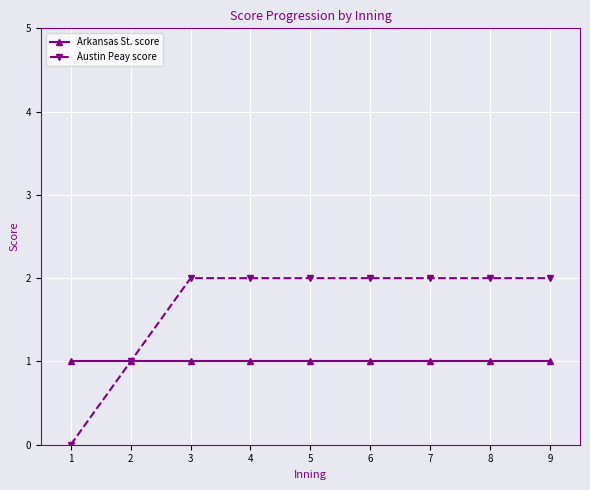

Does the chart have visible grid lines?

Yes